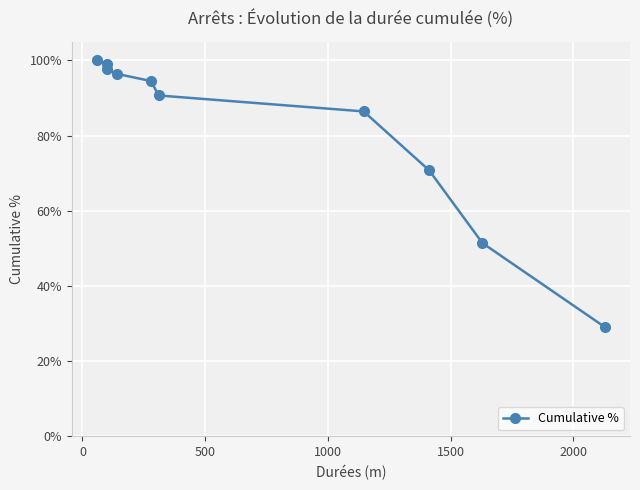

What is the minimum value shown in the chart?

0.3